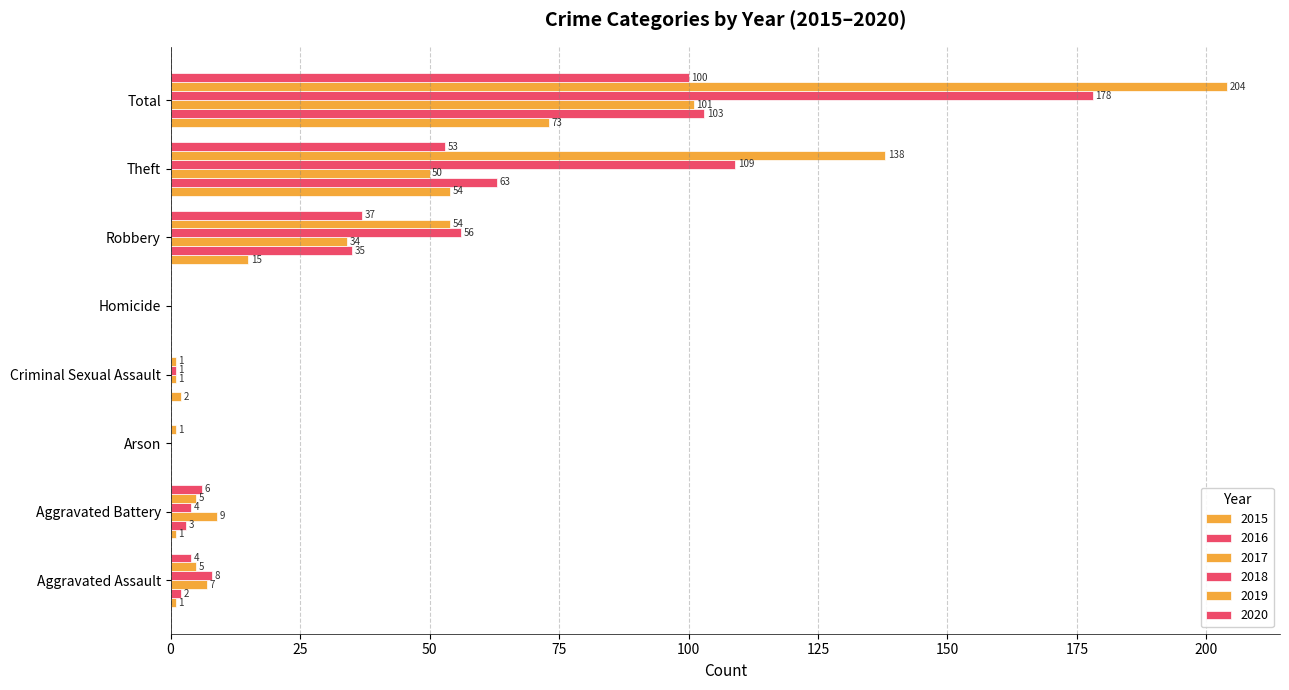

What is the value of the 2015 bar at the 6th from the left?

15